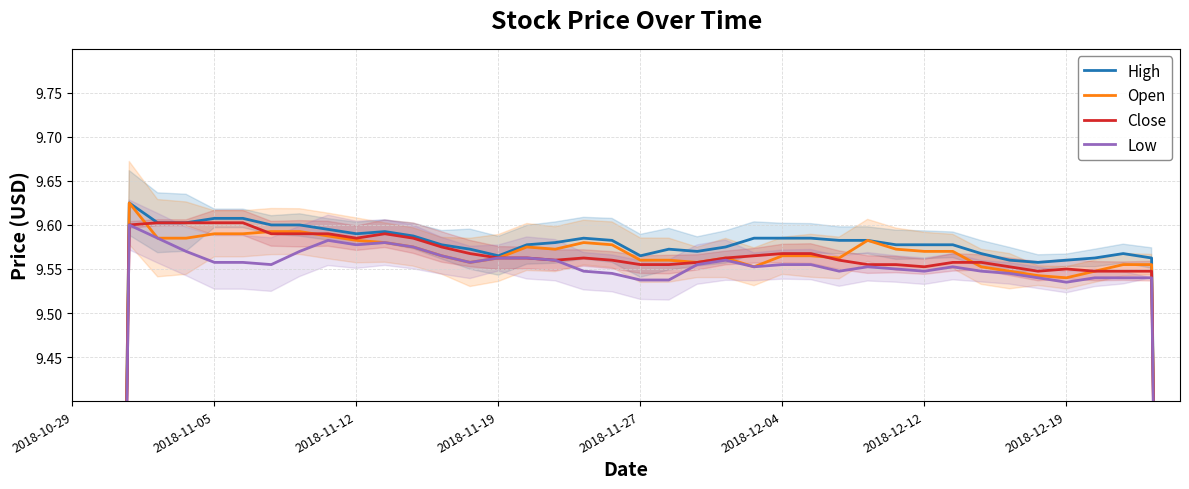

How many values in the Close series exceed 9?

37